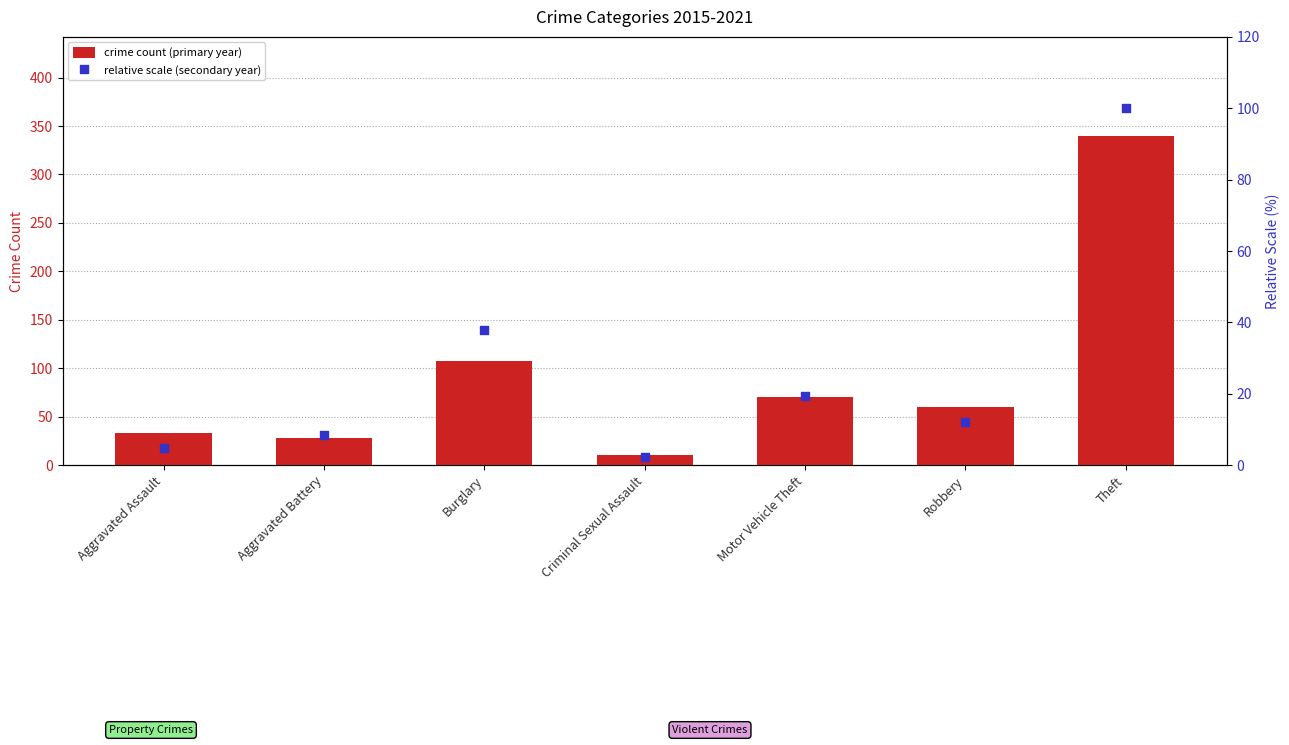

What are all the series names shown in the legend?

crime count (primary year), relative scale (secondary year)